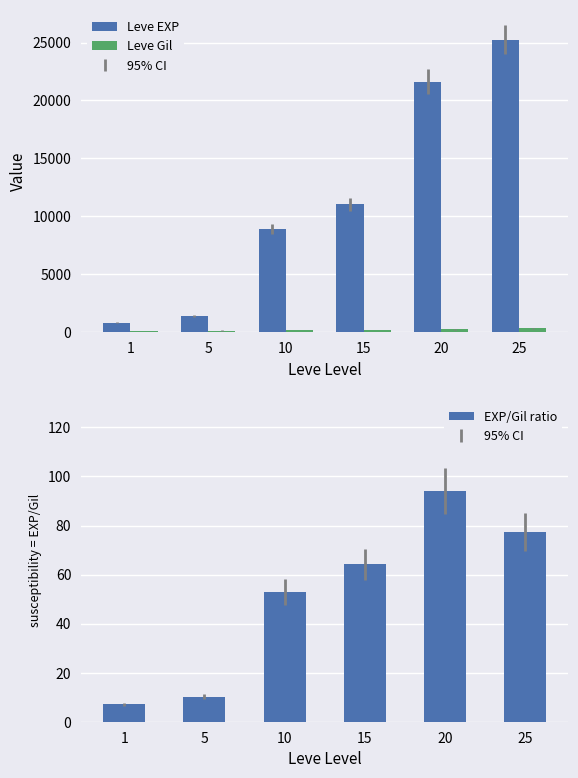

Is the value of Leve EXP at 25 greater than the value of EXP/Gil ratio at 5?

Yes